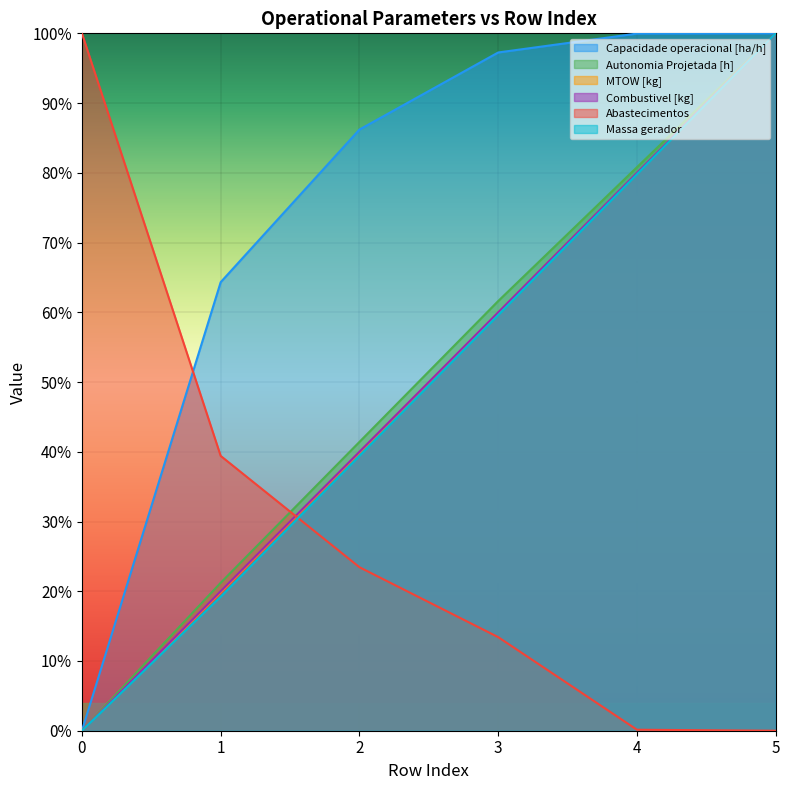

True or false: Capacidade operacional [ha/h] and Autonomia Projetada [h] cross at least once.

False